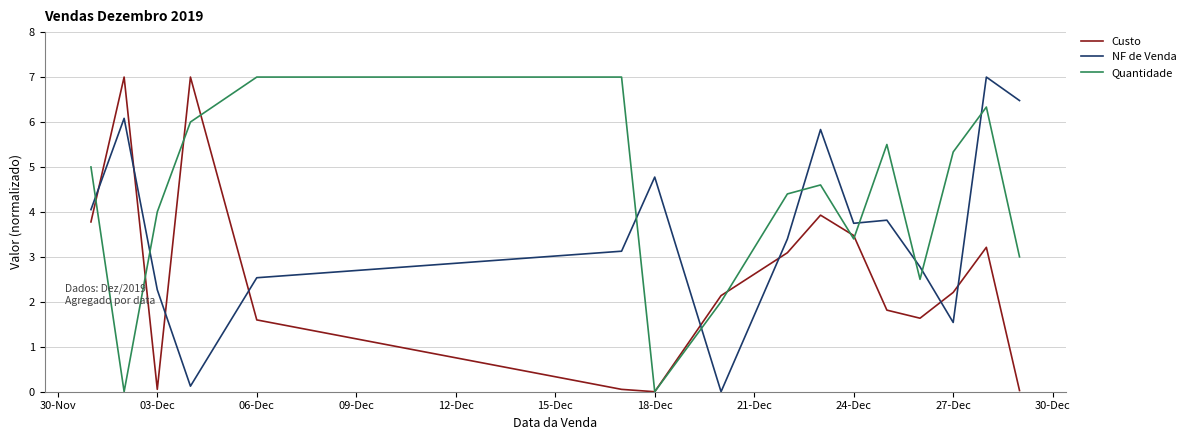

What is the greatest value displayed?

7.0